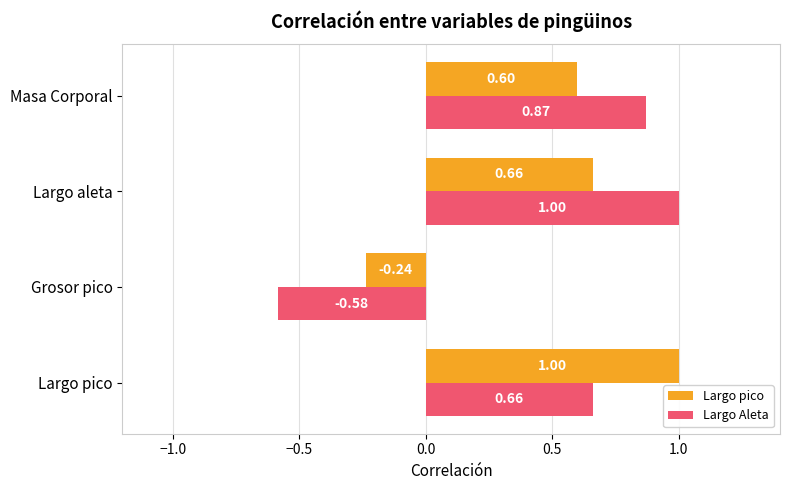

What is the difference between the highest and lowest values at Largo aleta?

0.3